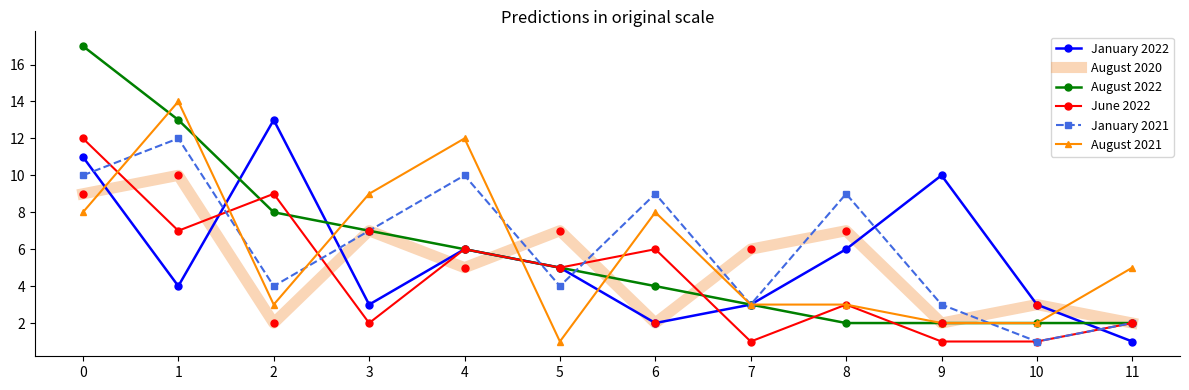

What is the difference between the second highest and minimum values in the August 2022 series?

11